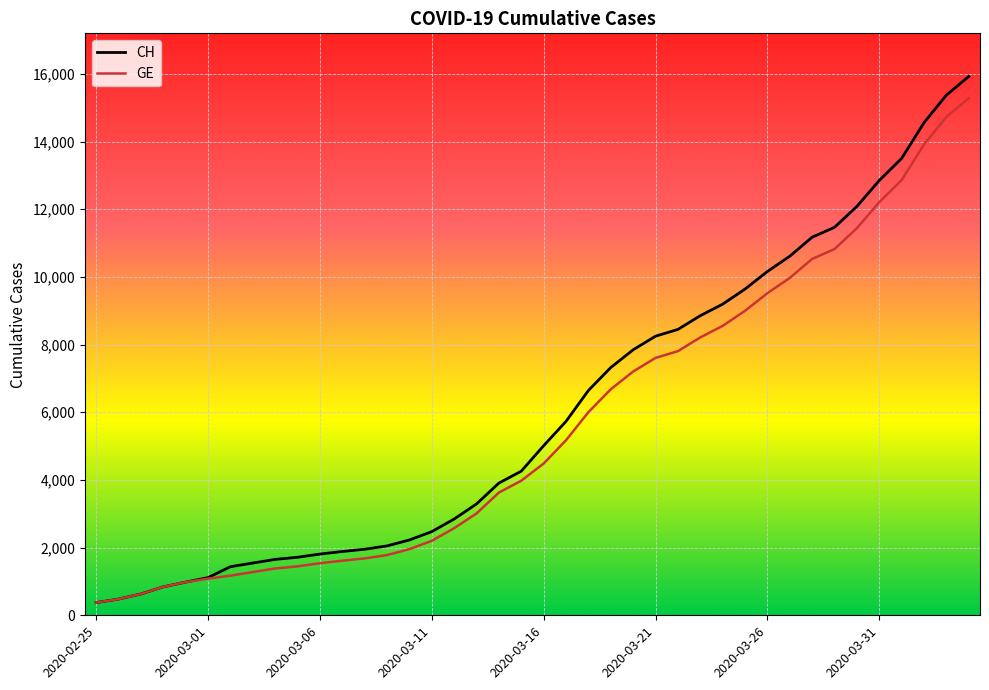

What is the maximum value for GE?

15284